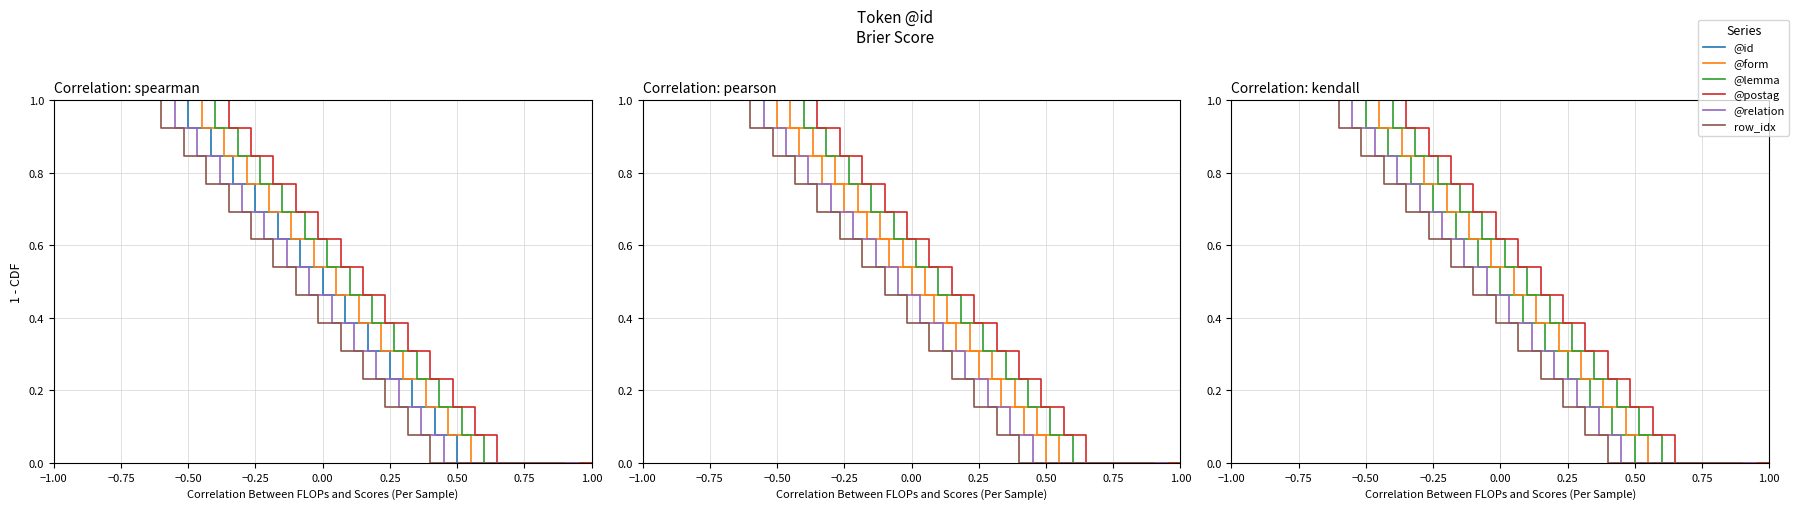

What is the highest value of the row_idx series?

1.0